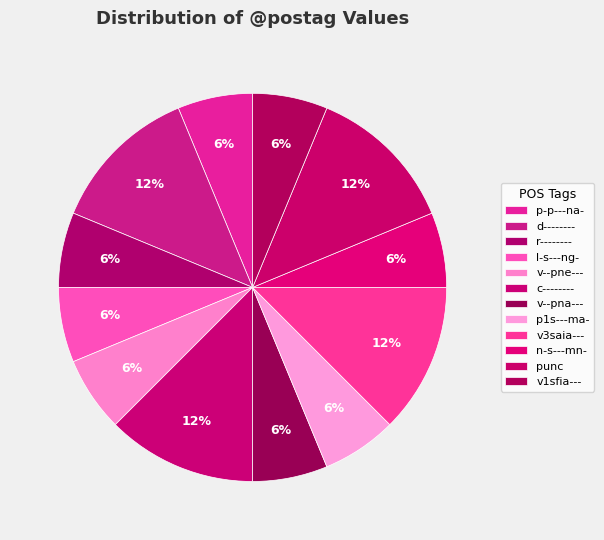

Count the number of slices in the pie.

12